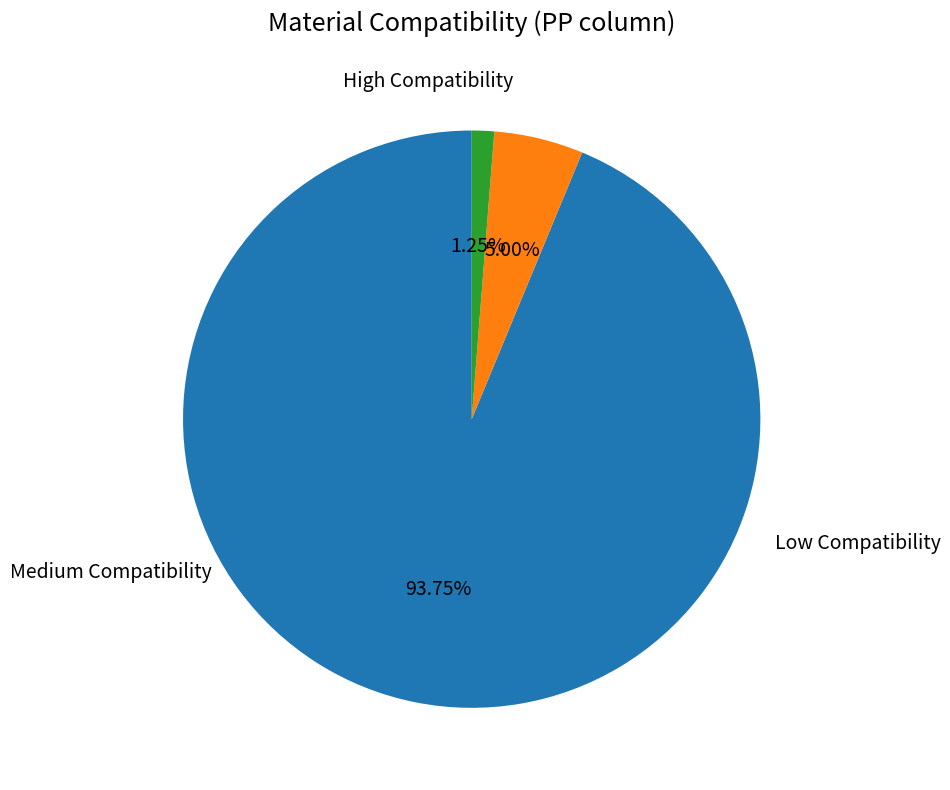

How many segments does this pie chart have?

3